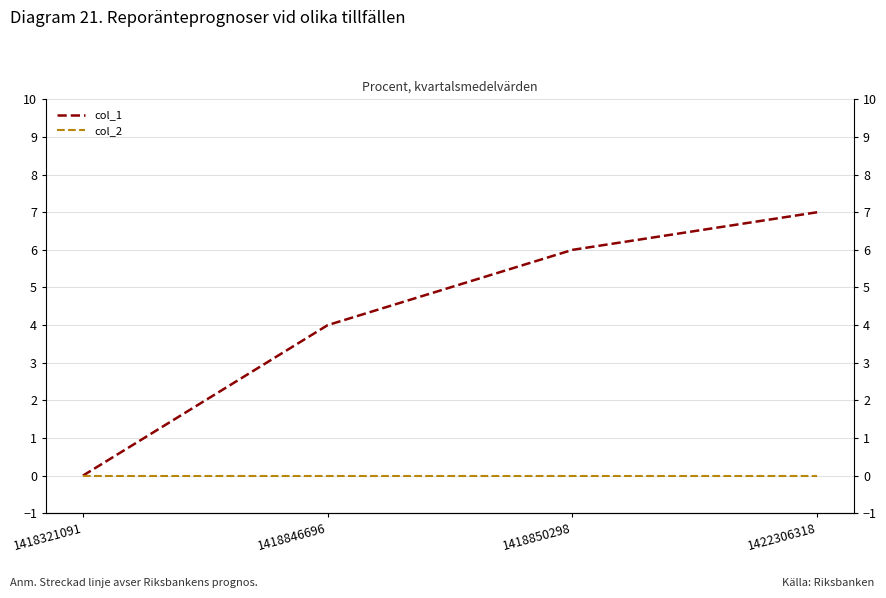

Count the number of categories in the chart.

4